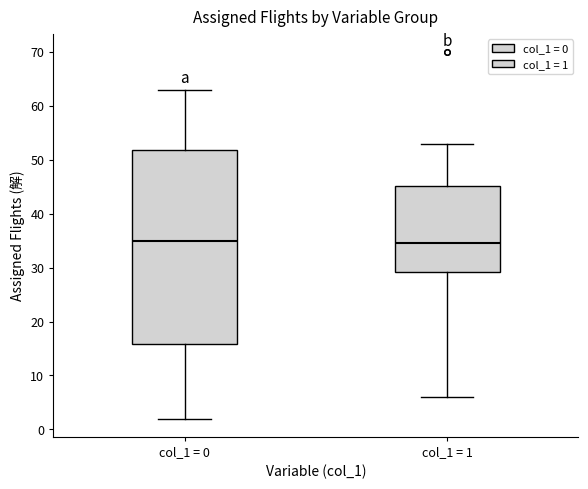

Reading left to right, transcribe this box plot: for each box, give where its median line is, the range the box spans, and where its two whiskers end, as read against the y-axis. The values are not printed on the chart, so give them approximately, as read against the axis.

col_1 = 0: median 35, box 16 to 52, whiskers 2 to 63
col_1 = 1: median 35, box 29 to 45, whiskers 6 to 53